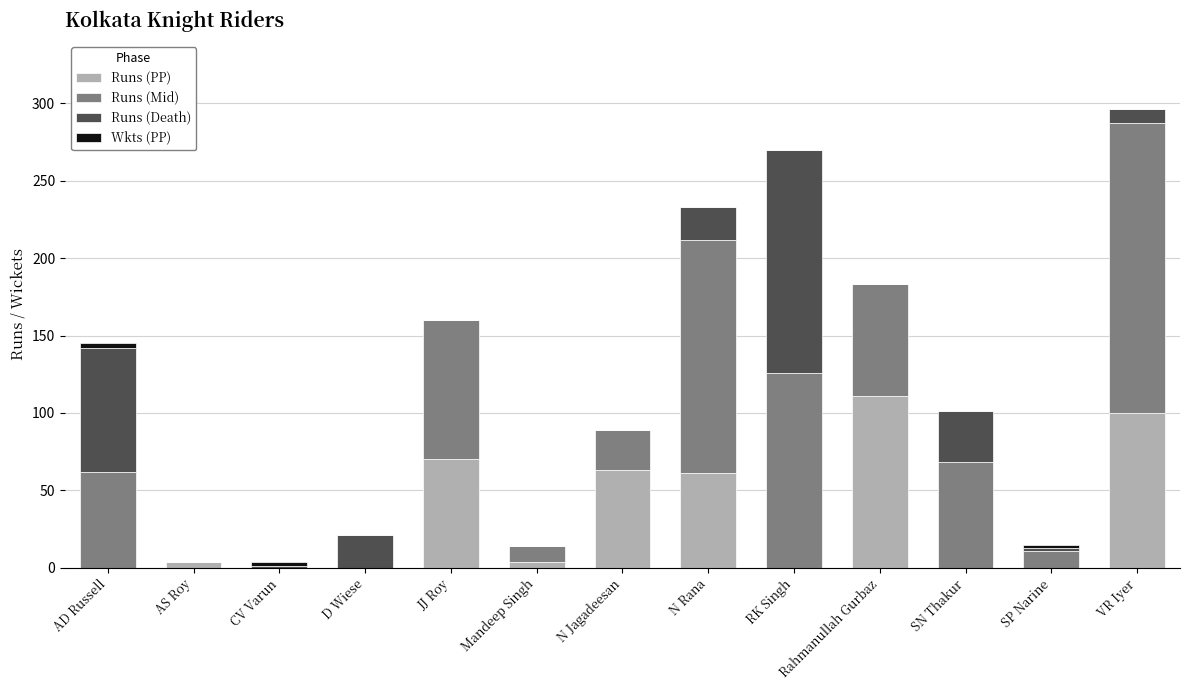

What is the highest value of the Runs (PP) series?

111